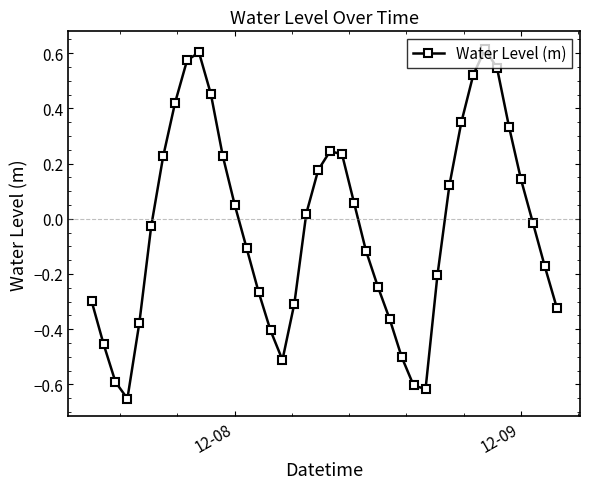

How many interior local peaks (higher than both neighbors) does the data have?

3